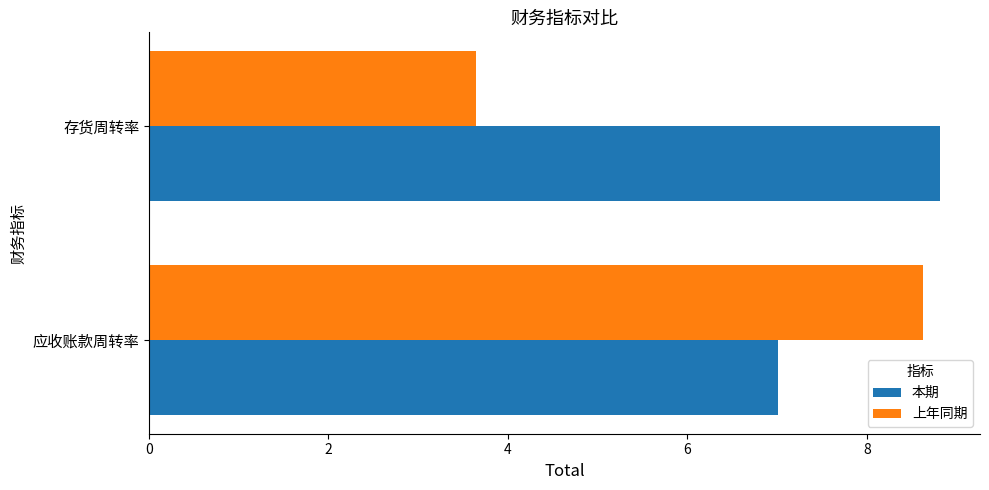

Which series has the largest total across all categories?

本期